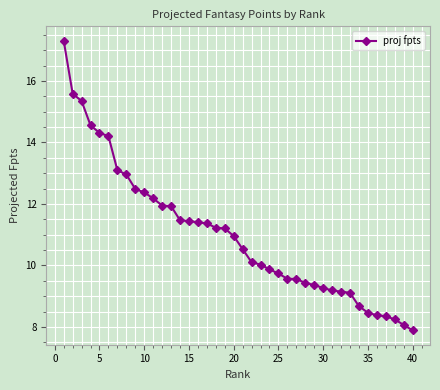

What is the average value?

11.0